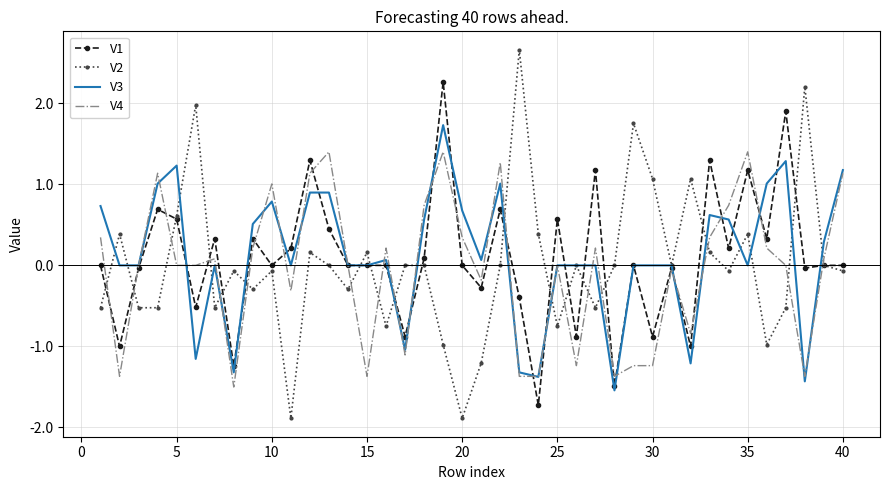

True or false: V2 has more than 1 points higher than both neighbors.

True